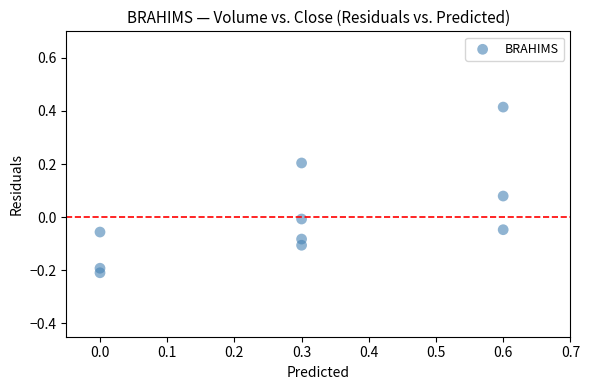

What is the range of X values (max minus min)?

0.6